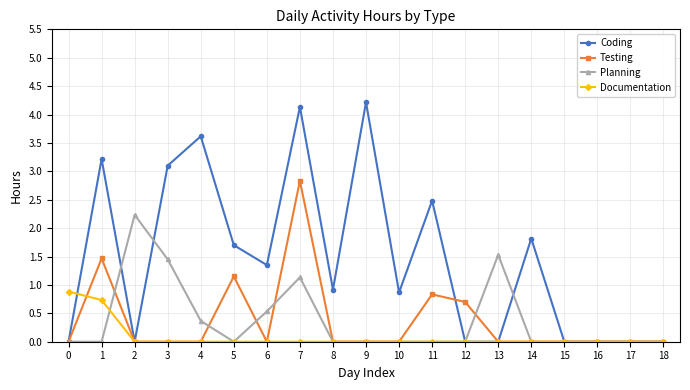

Is it true that Testing equals 0.8 at 11?

True